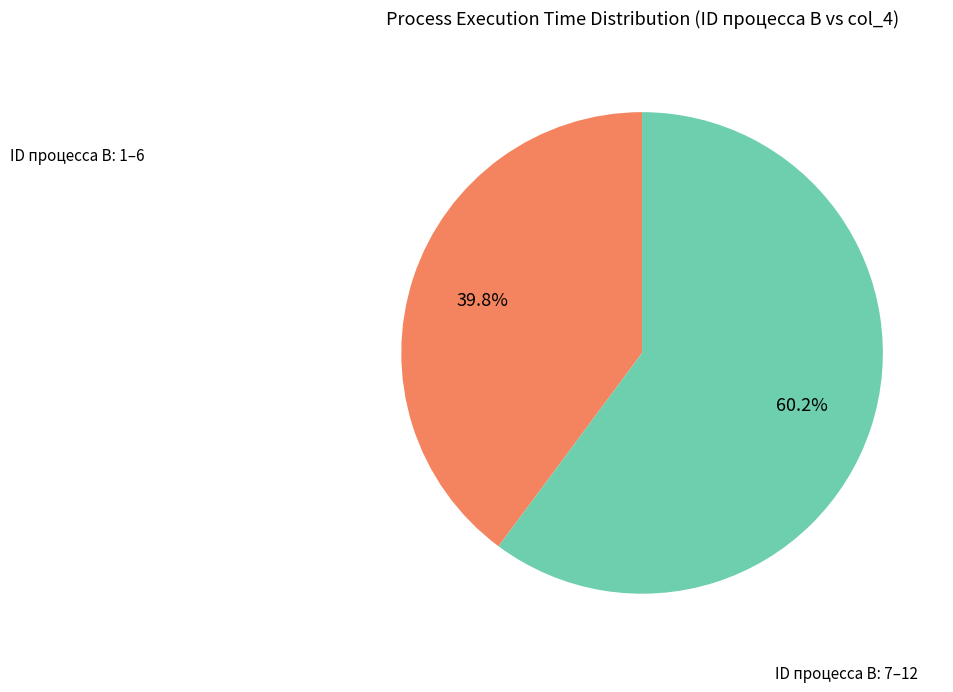

Does any single category account for the majority?

Yes